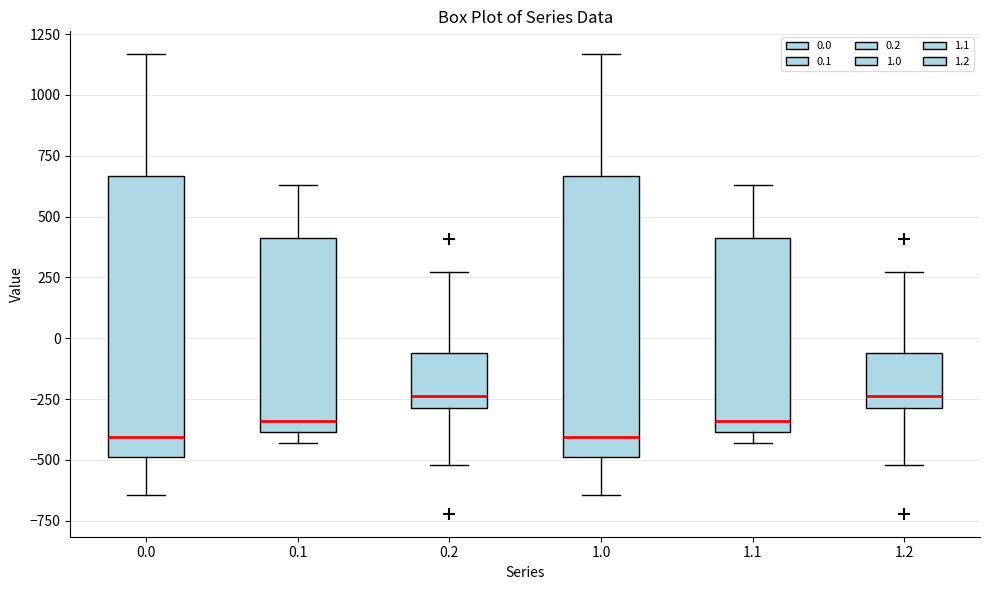

Reading left to right, transcribe this box plot: for each box, give where its median line is, the range the box spans, and where its two whiskers end, as read against the y-axis. The values are not printed on the chart, so give them approximately, as read against the axis.

0.0: median -400, box -500 to 650, whiskers -650 to 1150
0.1: median -350, box -400 to 400, whiskers -450 to 650
0.2: median -250, box -300 to -50, whiskers -500 to 250
1.0: median -400, box -500 to 650, whiskers -650 to 1150
1.1: median -350, box -400 to 400, whiskers -450 to 650
1.2: median -250, box -300 to -50, whiskers -500 to 250